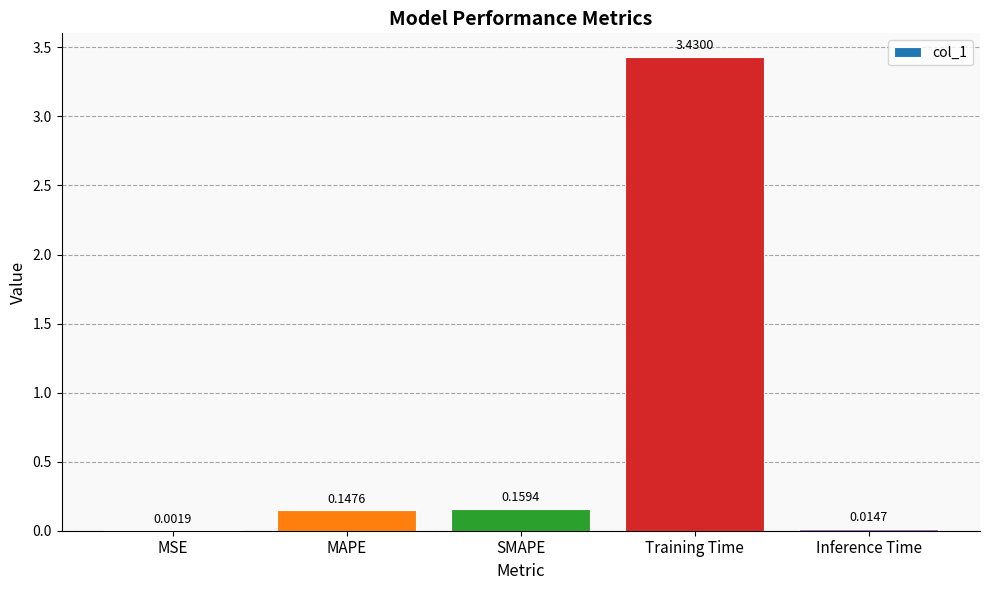

Are the bars horizontal?

No